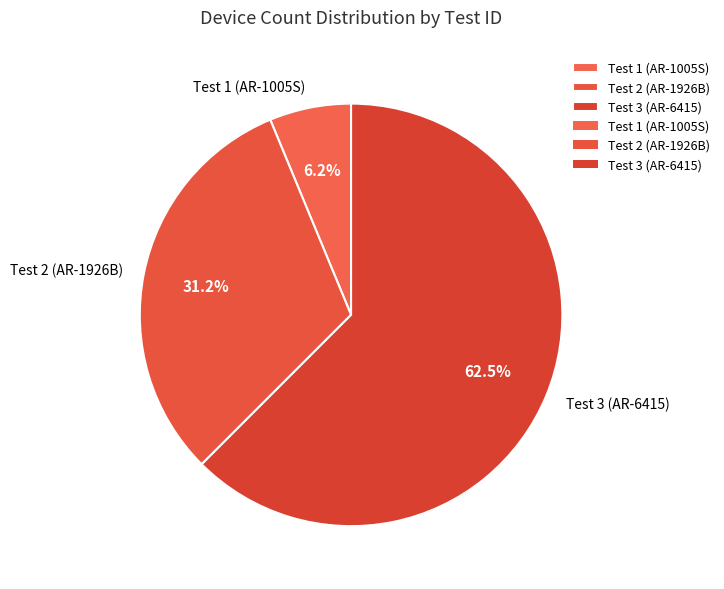

To the nearest percent, what is the difference between the Test 2 (AR-1926B) and Test 3 (AR-6415) slice percentages?

31%